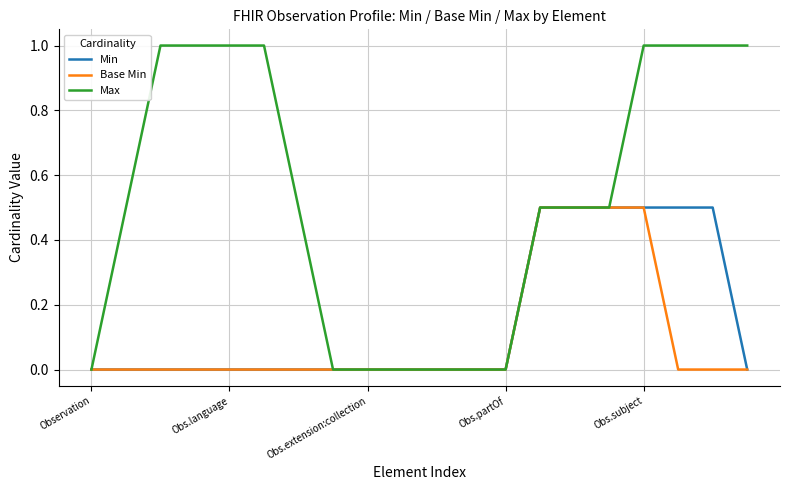

How many lines are shown in the chart?

3